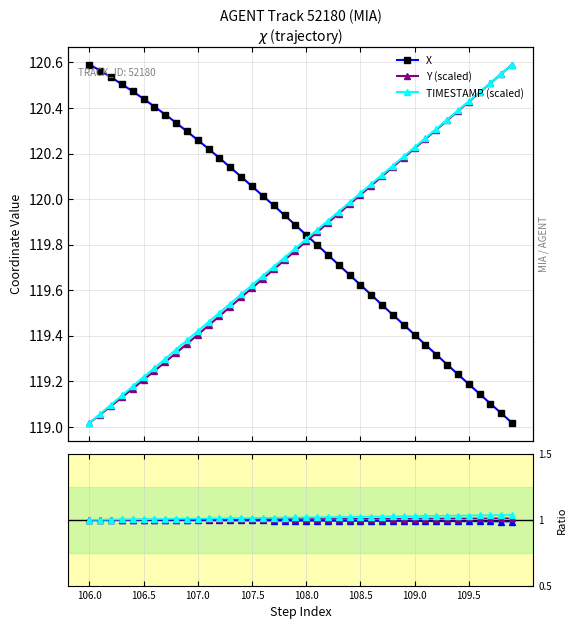

Where is Y / Y[0] nearest to the value 1?

106.0